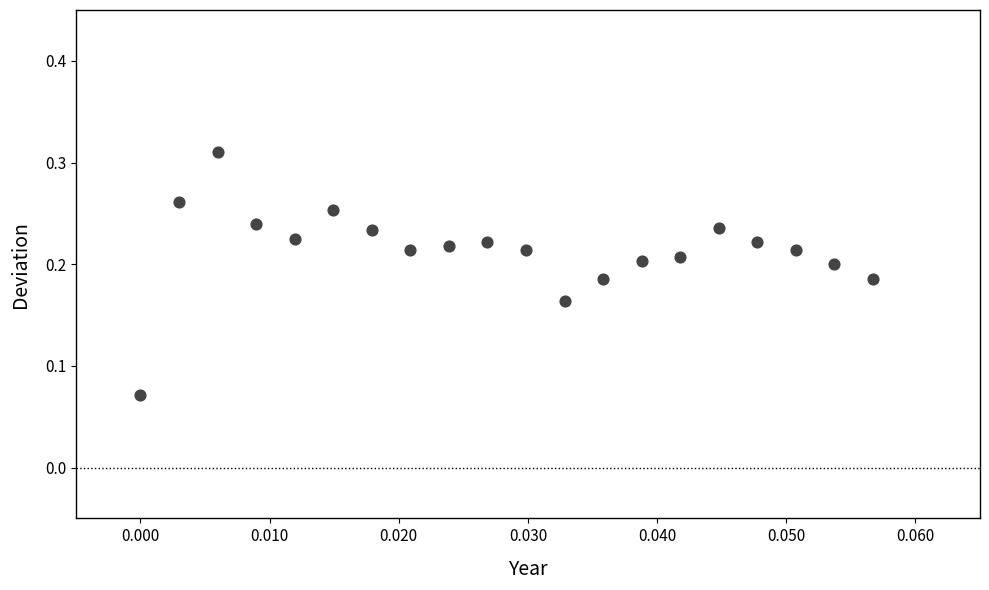

Count the number of points in this scatter plot.

20